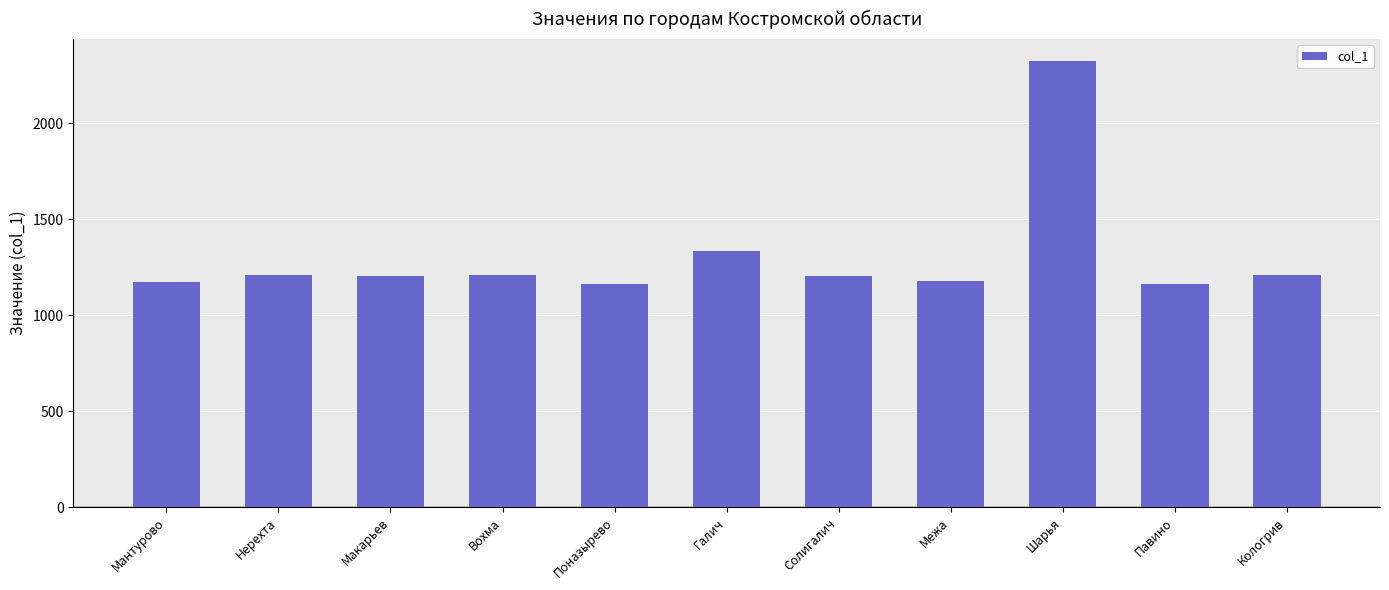

At which label does the data first exceed 1202?

Нерехта